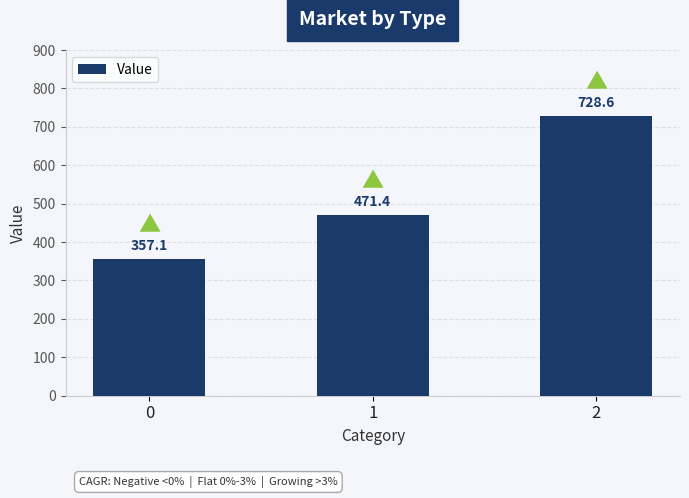

What is the value of the 2nd bar from the left?

471.4